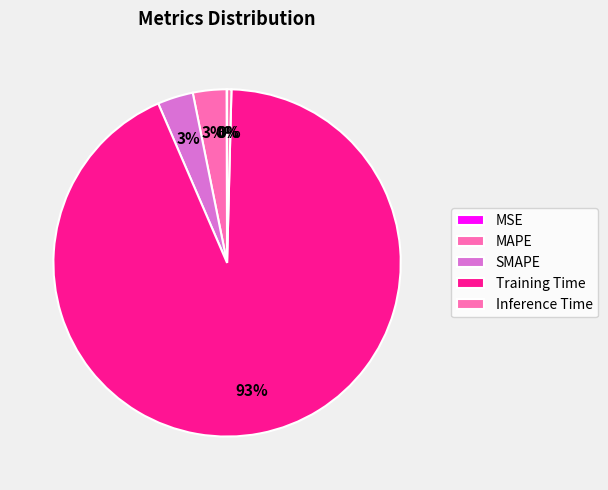

Combined, do Inference Time and MAPE account for over 50%?

No